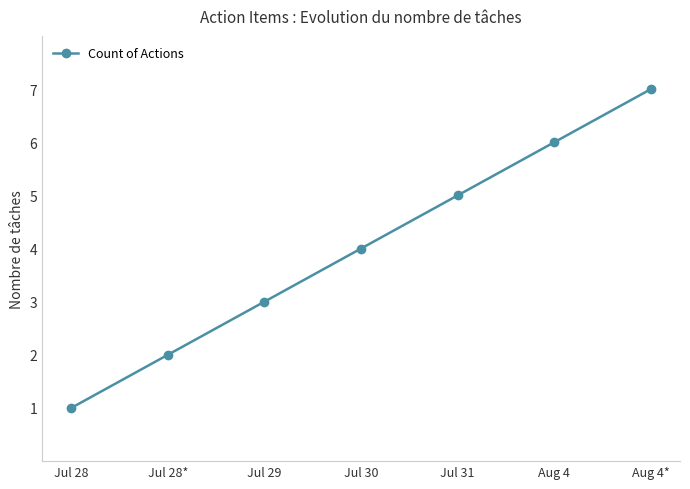

The value at Aug 4* is 7. True or false?

True